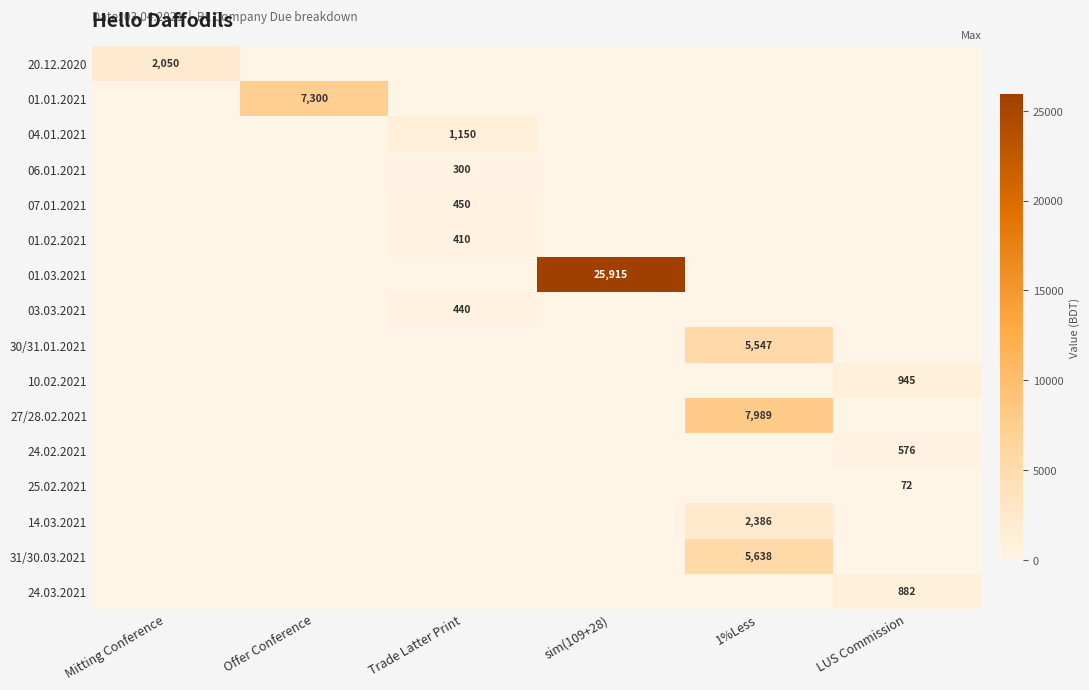

What is the total value across all series at 1%Less?

21560